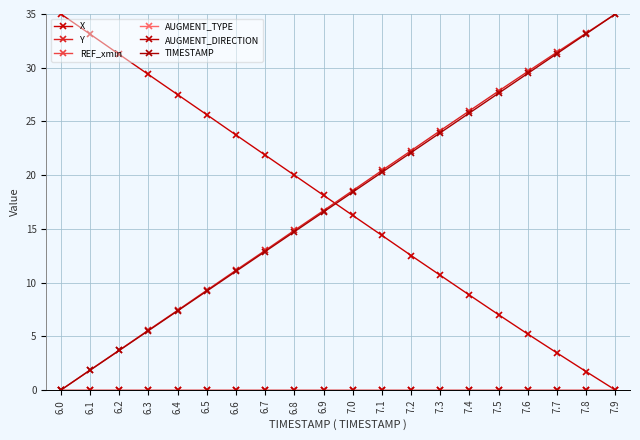

Does the chart have visible grid lines?

Yes